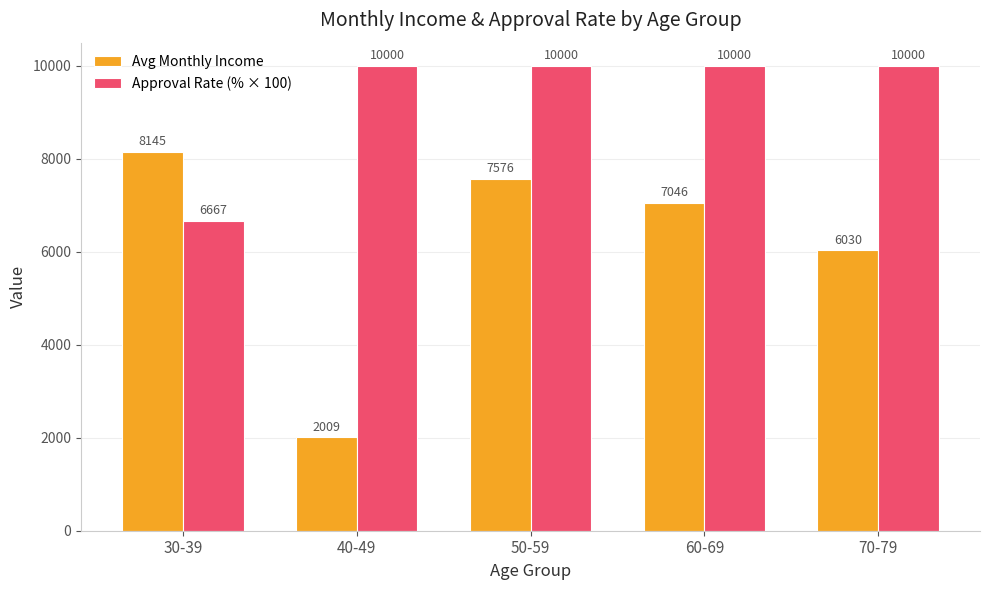

At 30-39, list the series in order from smallest to largest.

Approval Rate (% × 100), Avg Monthly Income